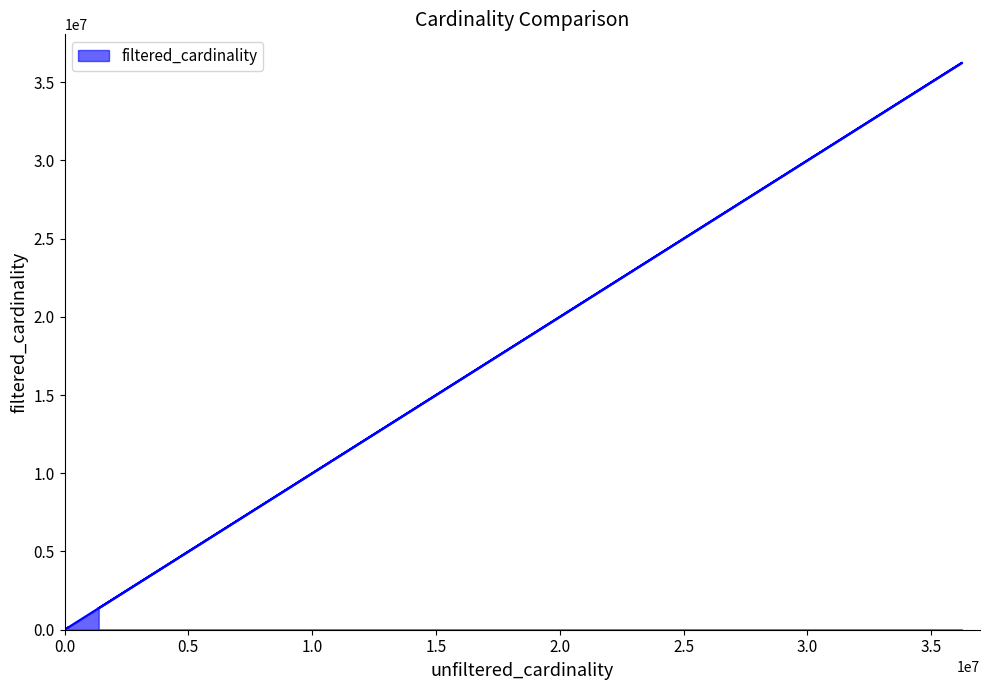

What is the difference between the maximum and second lowest values?

36109258